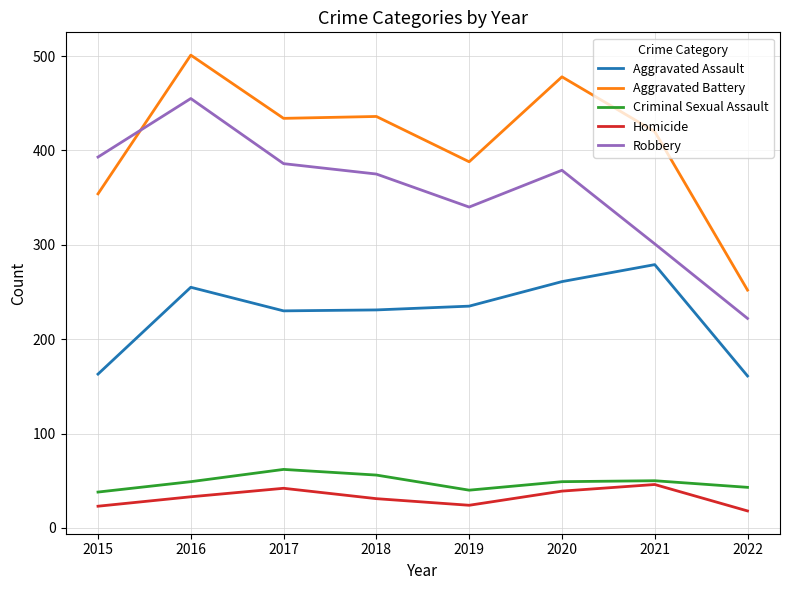

What value does the Homicide series have at 2022?

18